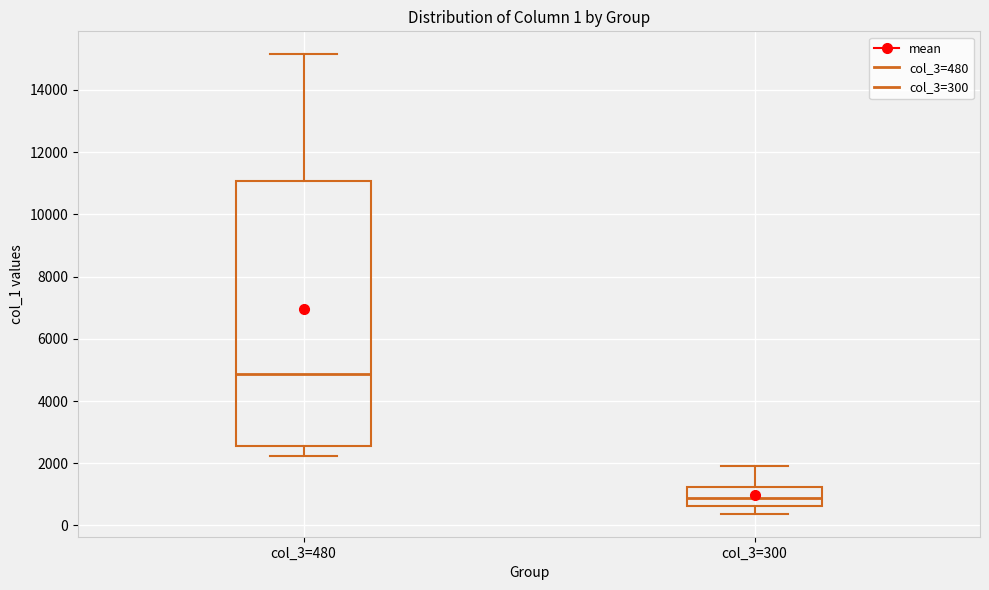

Which box is the tallest, from its lower edge to its upper edge?

col_3=480